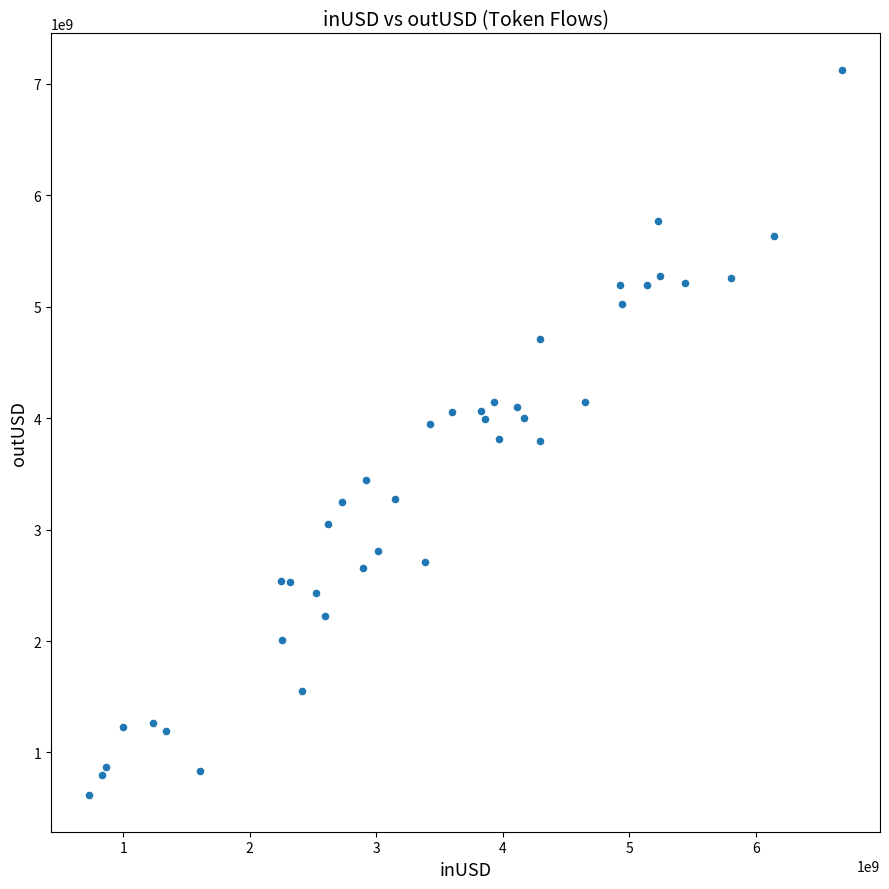

What is the range of Y values (max minus min)?

6510579351.1